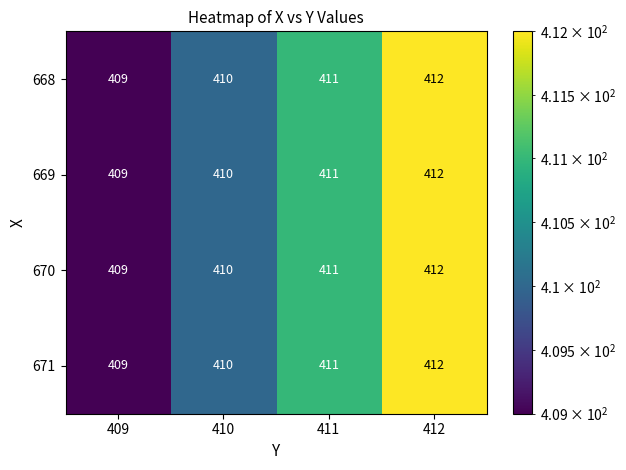

Reading right to left, what are all the values shown in this chart?

668: 412=412	411=411	410=410	409=409
669: 412=412	411=411	410=410	409=409
670: 412=412	411=411	410=410	409=409
671: 412=412	411=411	410=410	409=409